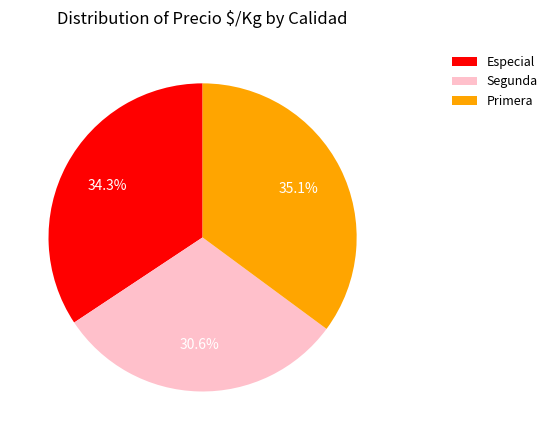

Which category has the biggest portion of the pie?

Primera